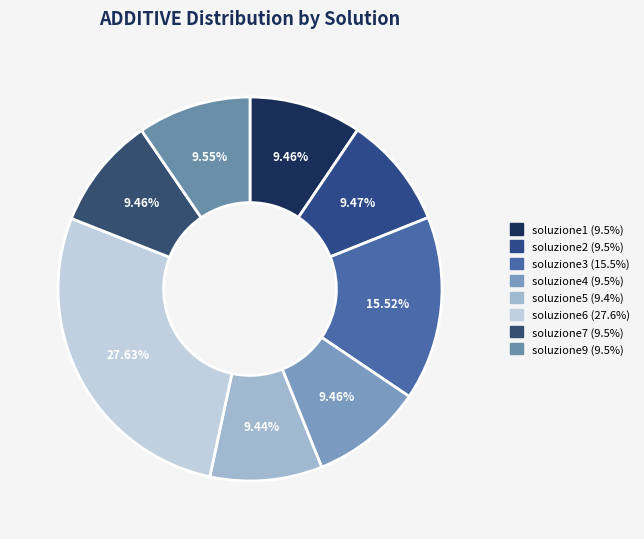

Is there any slice that represents more than half of the pie?

No